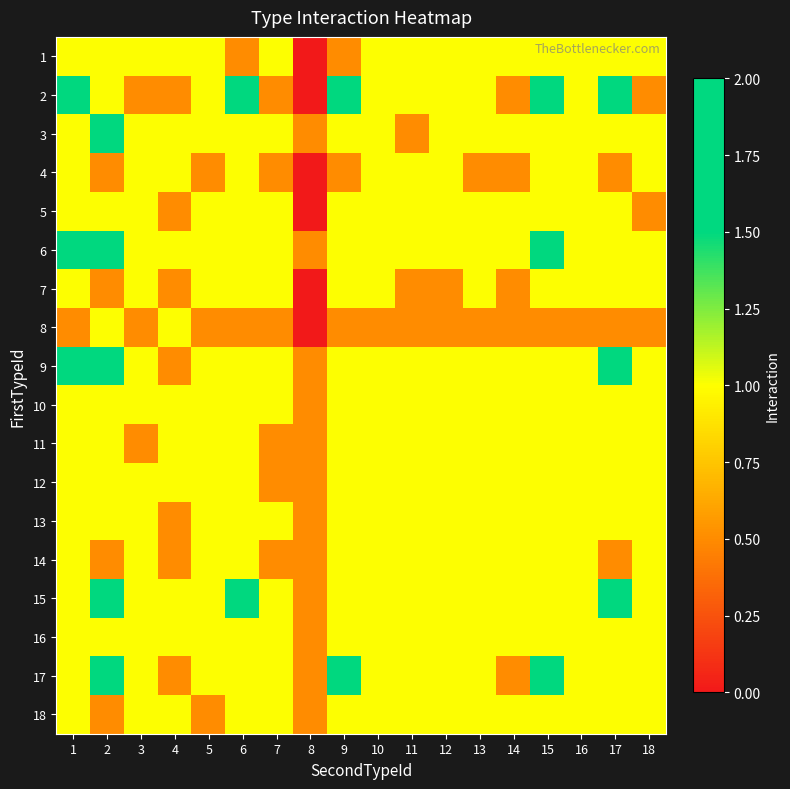

Reading left to right, extract all data points from this chart.

1: 1=1.0	2=1.0	3=1.0	4=1.0	5=1.0	6=0.5	7=1.0	8=0.0	9=0.5	10=1.0	11=1.0	12=1.0	13=1.0	14=1.0	15=1.0	16=1.0	17=1.0	18=1.0
2: 1=2.0	2=1.0	3=0.5	4=0.5	5=1.0	6=2.0	7=0.5	8=0.0	9=2.0	10=1.0	11=1.0	12=1.0	13=1.0	14=0.5	15=2.0	16=1.0	17=2.0	18=0.5
3: 1=1.0	2=2.0	3=1.0	4=1.0	5=1.0	6=1.0	7=1.0	8=0.5	9=1.0	10=1.0	11=0.5	12=1.0	13=1.0	14=1.0	15=1.0	16=1.0	17=1.0	18=1.0
4: 1=1.0	2=0.5	3=1.0	4=1.0	5=0.5	6=1.0	7=0.5	8=0.0	9=0.5	10=1.0	11=1.0	12=1.0	13=0.5	14=0.5	15=1.0	16=1.0	17=0.5	18=1.0
5: 1=1.0	2=1.0	3=1.0	4=0.5	5=1.0	6=1.0	7=1.0	8=0.0	9=1.0	10=1.0	11=1.0	12=1.0	13=1.0	14=1.0	15=1.0	16=1.0	17=1.0	18=0.5
6: 1=2.0	2=2.0	3=1.0	4=1.0	5=1.0	6=1.0	7=1.0	8=0.5	9=1.0	10=1.0	11=1.0	12=1.0	13=1.0	14=1.0	15=2.0	16=1.0	17=1.0	18=1.0
7: 1=1.0	2=0.5	3=1.0	4=0.5	5=1.0	6=1.0	7=1.0	8=0.0	9=1.0	10=1.0	11=0.5	12=0.5	13=1.0	14=0.5	15=1.0	16=1.0	17=1.0	18=1.0
8: 1=0.5	2=1.0	3=0.5	4=1.0	5=0.5	6=0.5	7=0.5	8=0.0	9=0.5	10=0.5	11=0.5	12=0.5	13=0.5	14=0.5	15=0.5	16=0.5	17=0.5	18=0.5
9: 1=2.0	2=2.0	3=1.0	4=0.5	5=1.0	6=1.0	7=1.0	8=0.5	9=1.0	10=1.0	11=1.0	12=1.0	13=1.0	14=1.0	15=1.0	16=1.0	17=2.0	18=1.0
10: 1=1.0	2=1.0	3=1.0	4=1.0	5=1.0	6=1.0	7=1.0	8=0.5	9=1.0	10=1.0	11=1.0	12=1.0	13=1.0	14=1.0	15=1.0	16=1.0	17=1.0	18=1.0
11: 1=1.0	2=1.0	3=0.5	4=1.0	5=1.0	6=1.0	7=0.5	8=0.5	9=1.0	10=1.0	11=1.0	12=1.0	13=1.0	14=1.0	15=1.0	16=1.0	17=1.0	18=1.0
12: 1=1.0	2=1.0	3=1.0	4=1.0	5=1.0	6=1.0	7=0.5	8=0.5	9=1.0	10=1.0	11=1.0	12=1.0	13=1.0	14=1.0	15=1.0	16=1.0	17=1.0	18=1.0
13: 1=1.0	2=1.0	3=1.0	4=0.5	5=1.0	6=1.0	7=1.0	8=0.5	9=1.0	10=1.0	11=1.0	12=1.0	13=1.0	14=1.0	15=1.0	16=1.0	17=1.0	18=1.0
14: 1=1.0	2=0.5	3=1.0	4=0.5	5=1.0	6=1.0	7=0.5	8=0.5	9=1.0	10=1.0	11=1.0	12=1.0	13=1.0	14=1.0	15=1.0	16=1.0	17=0.5	18=1.0
15: 1=1.0	2=2.0	3=1.0	4=1.0	5=1.0	6=2.0	7=1.0	8=0.5	9=1.0	10=1.0	11=1.0	12=1.0	13=1.0	14=1.0	15=1.0	16=1.0	17=2.0	18=1.0
16: 1=1.0	2=1.0	3=1.0	4=1.0	5=1.0	6=1.0	7=1.0	8=0.5	9=1.0	10=1.0	11=1.0	12=1.0	13=1.0	14=1.0	15=1.0	16=1.0	17=1.0	18=1.0
17: 1=1.0	2=2.0	3=1.0	4=0.5	5=1.0	6=1.0	7=1.0	8=0.5	9=2.0	10=1.0	11=1.0	12=1.0	13=1.0	14=0.5	15=2.0	16=1.0	17=1.0	18=1.0
18: 1=1.0	2=0.5	3=1.0	4=1.0	5=0.5	6=1.0	7=1.0	8=0.5	9=1.0	10=1.0	11=1.0	12=1.0	13=1.0	14=1.0	15=1.0	16=1.0	17=1.0	18=1.0